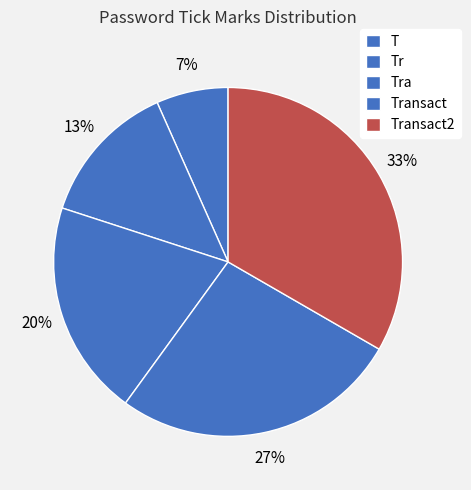

Is the sum of Transact and Tr greater than half?

No